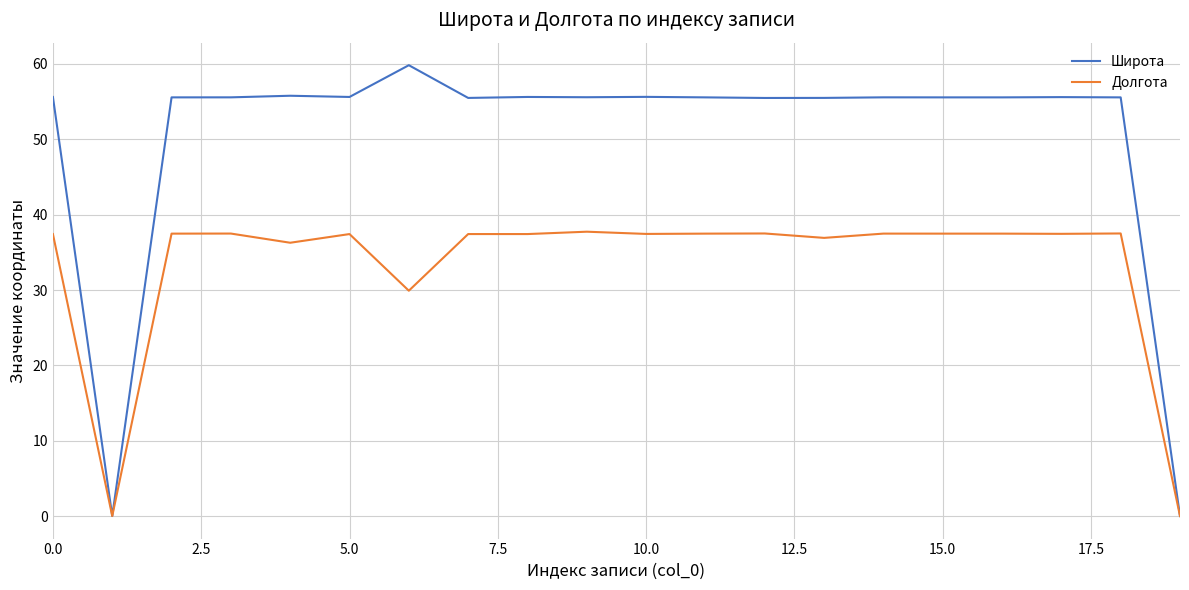

What is the greatest value displayed?

59.8